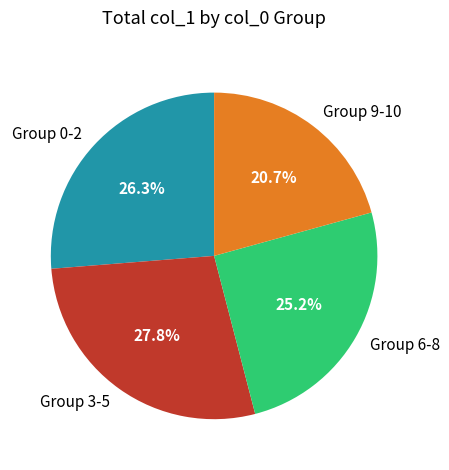

What is the ratio of the value at Group 3-5 to the value at Group 9-10?

1.3